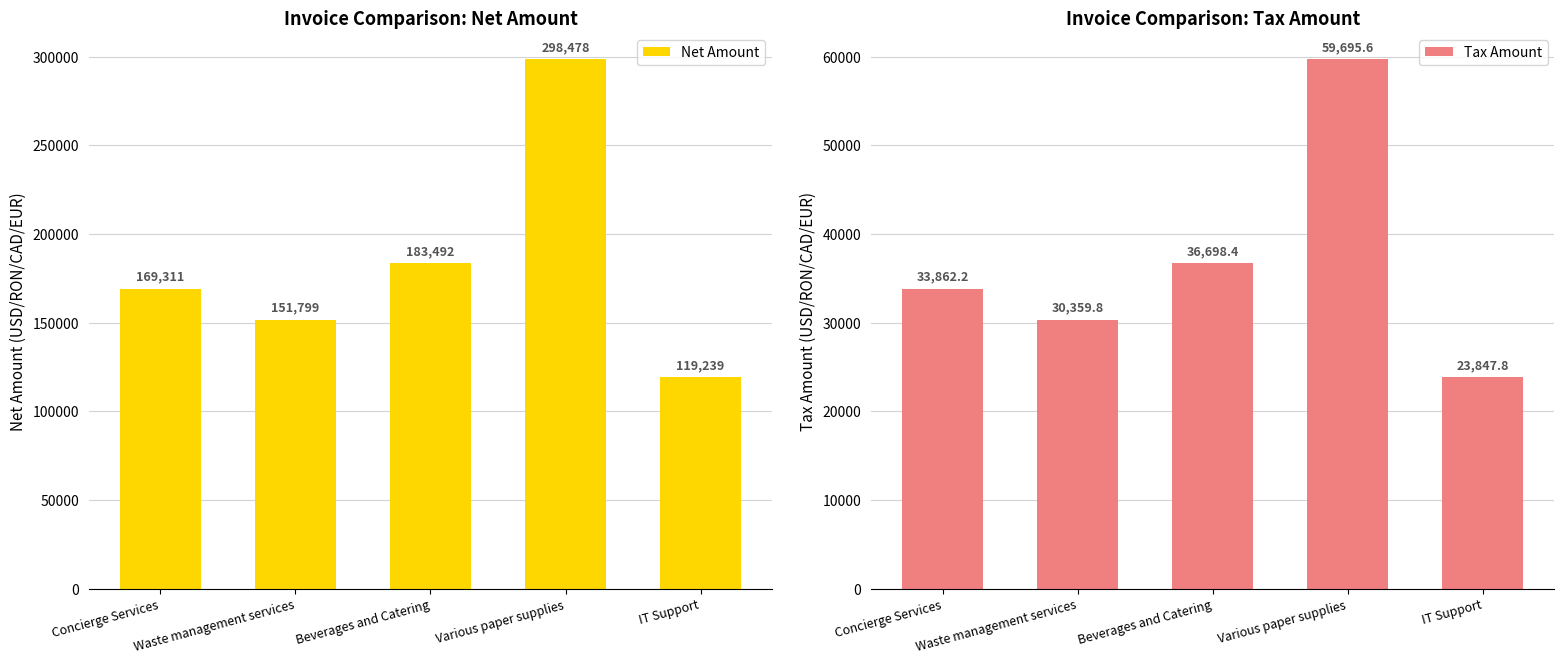

Which series has the largest total across all categories?

Net Amount